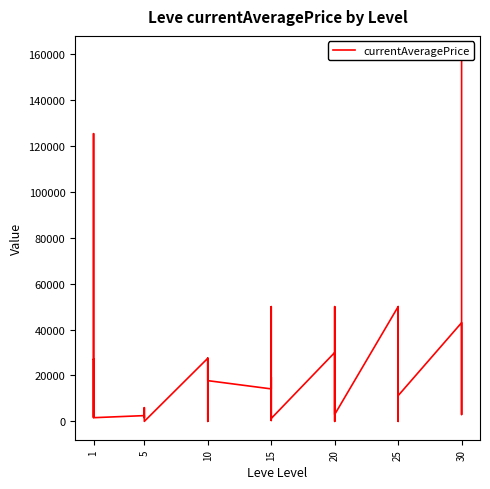

What is the maximum value shown in the chart?

160000